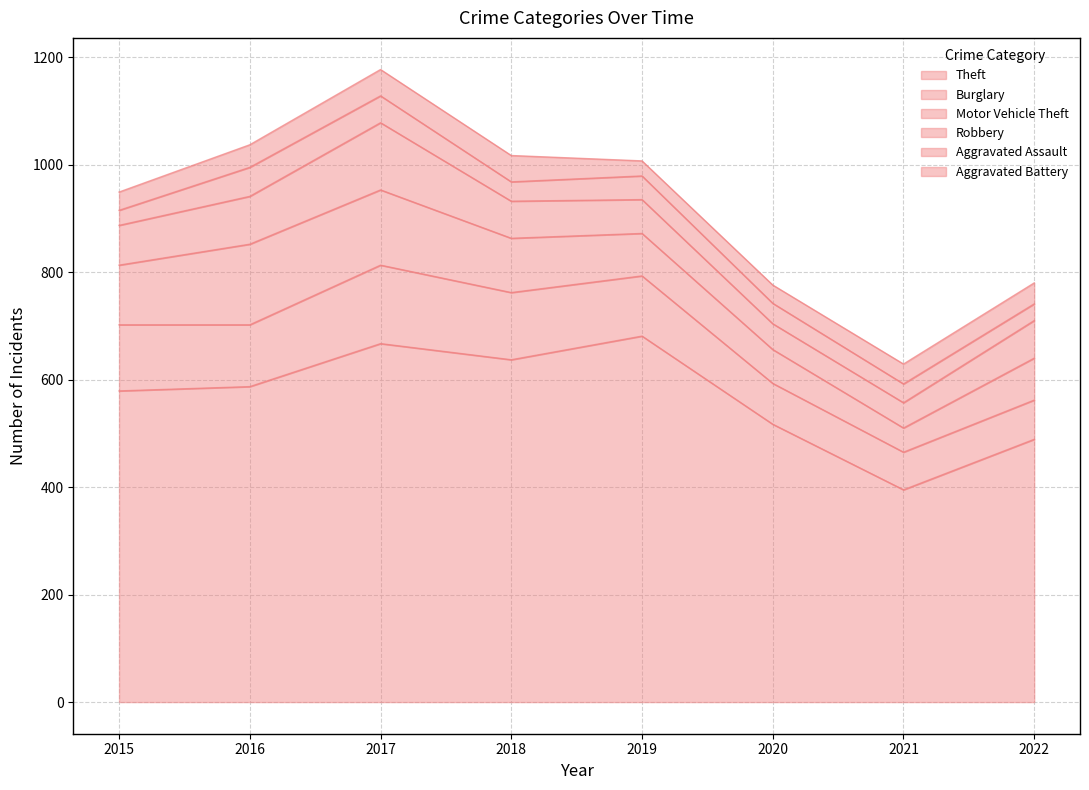

Rank the categories by Burglary value from lowest to highest.

2021, 2022, 2020, 2019, 2016, 2015, 2018, 2017